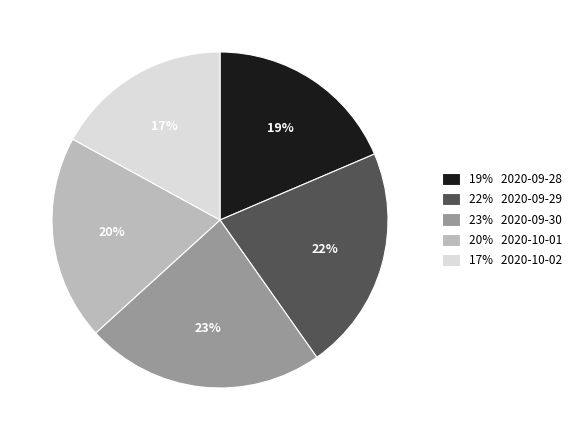

Is there any slice that represents more than half of the pie?

No